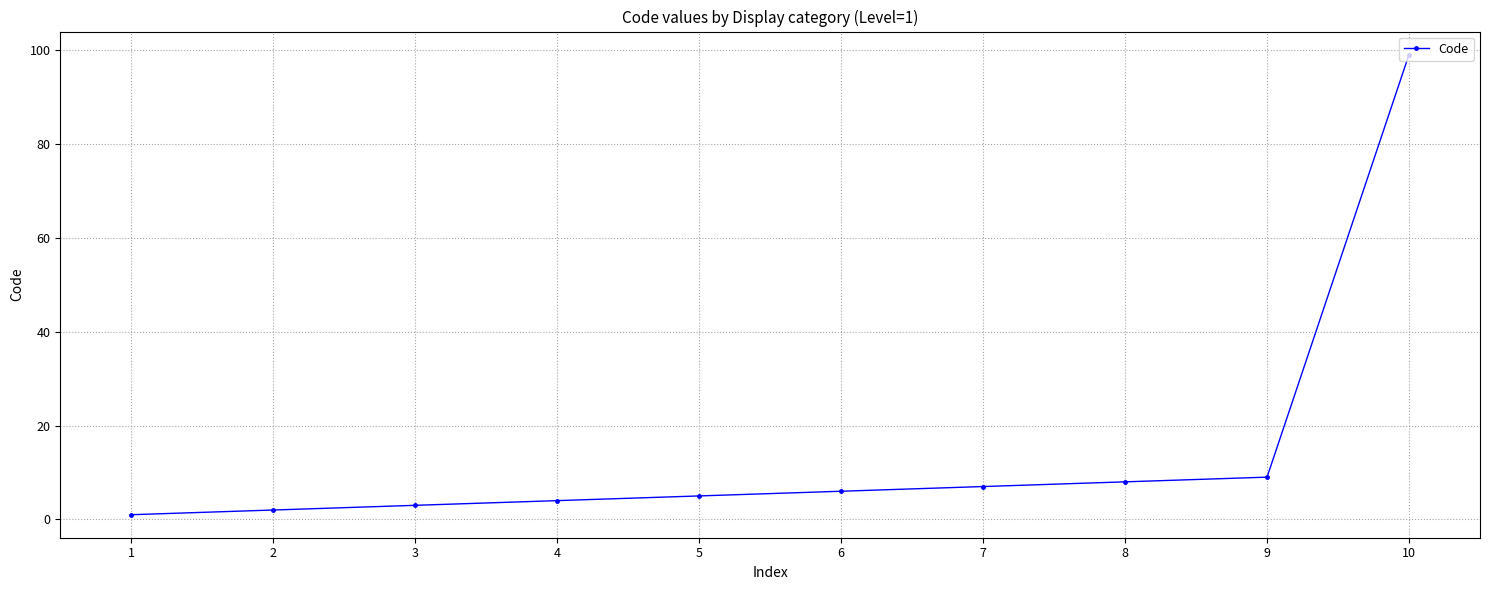

What is the value of the 7th point from the left?

7